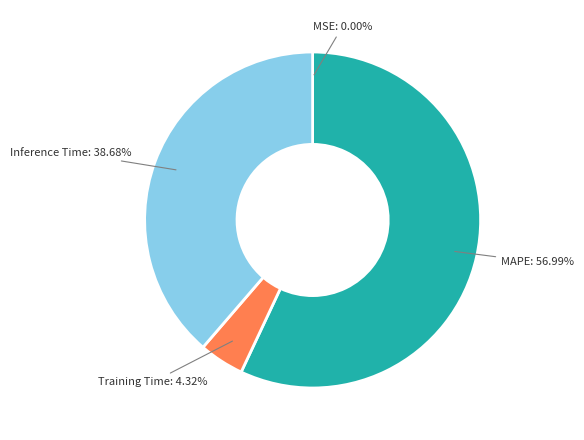

Does any single category account for the majority?

Yes